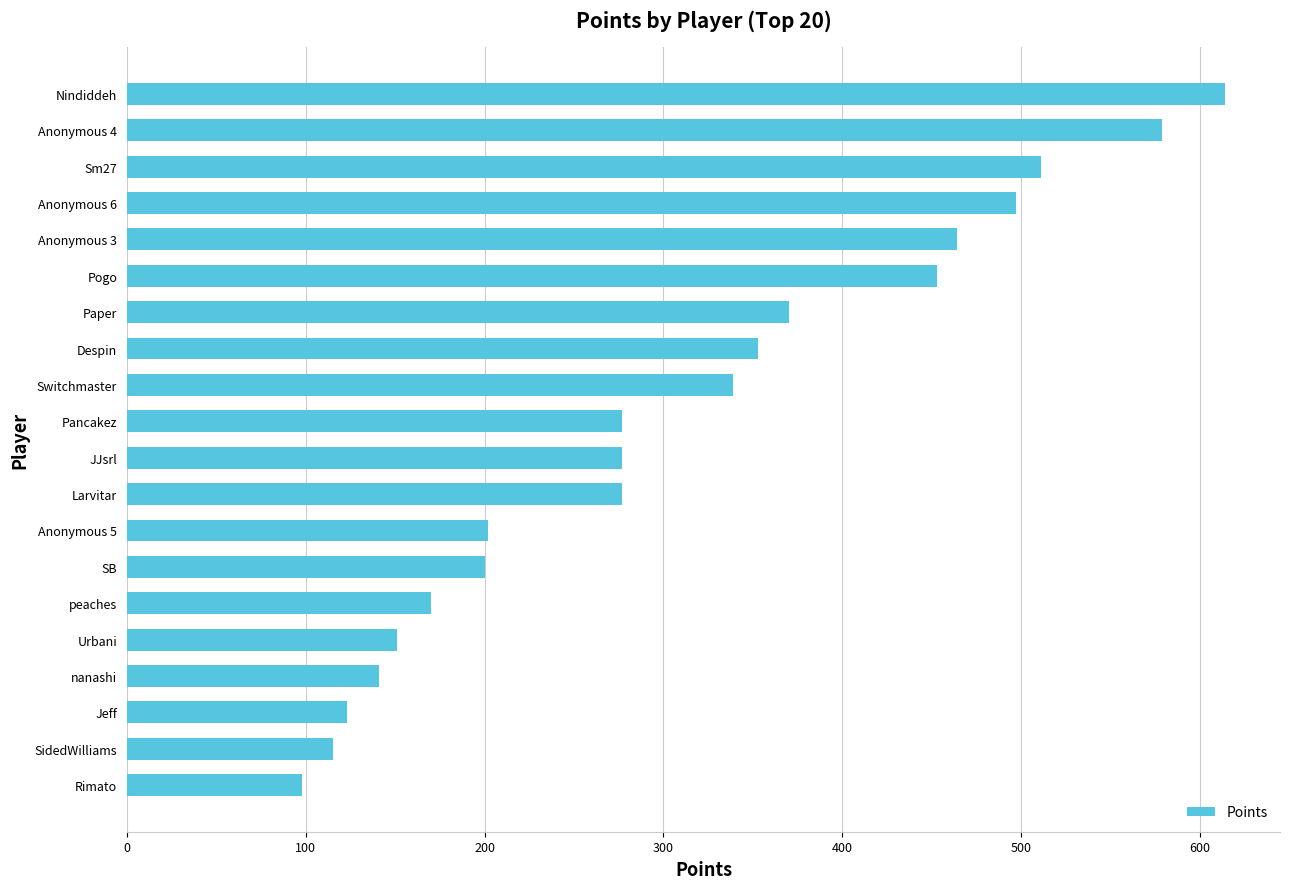

True or false: the data shows 277 at Pancakez.

True